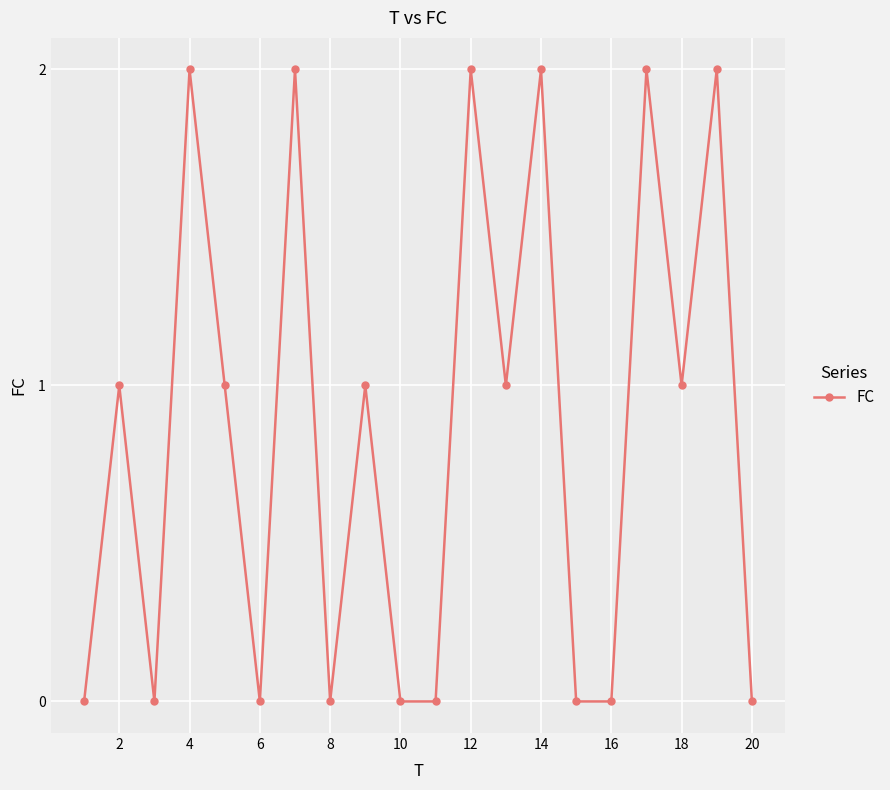

What is the difference between the maximum and minimum values?

2